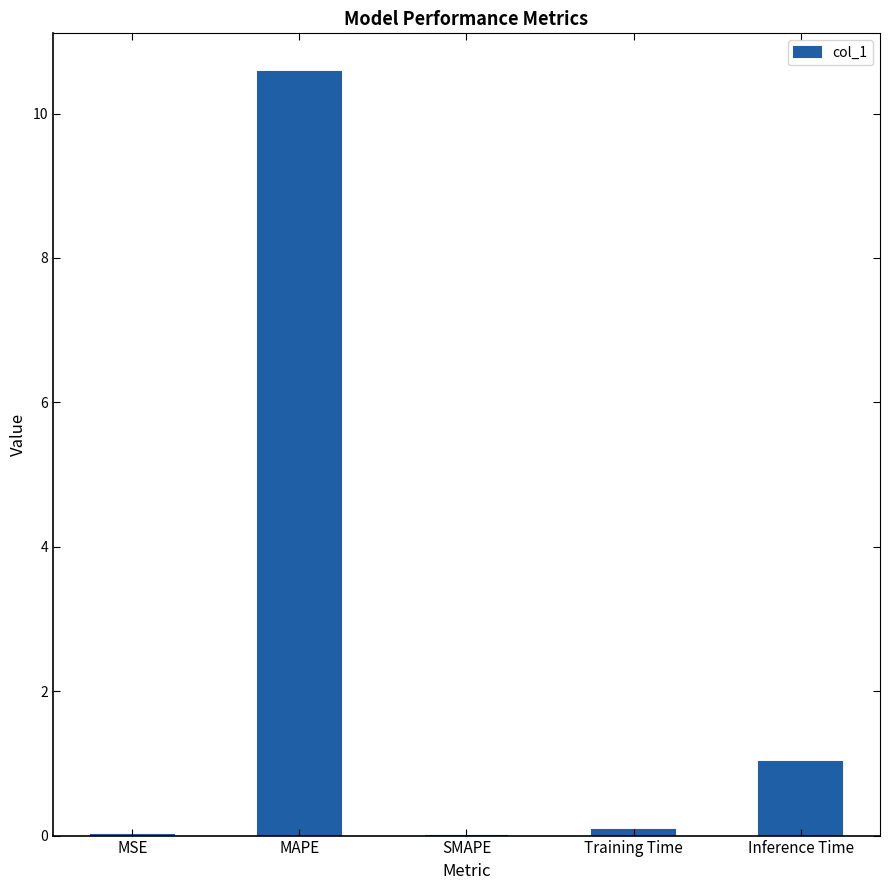

Count the number of categories in the chart.

5